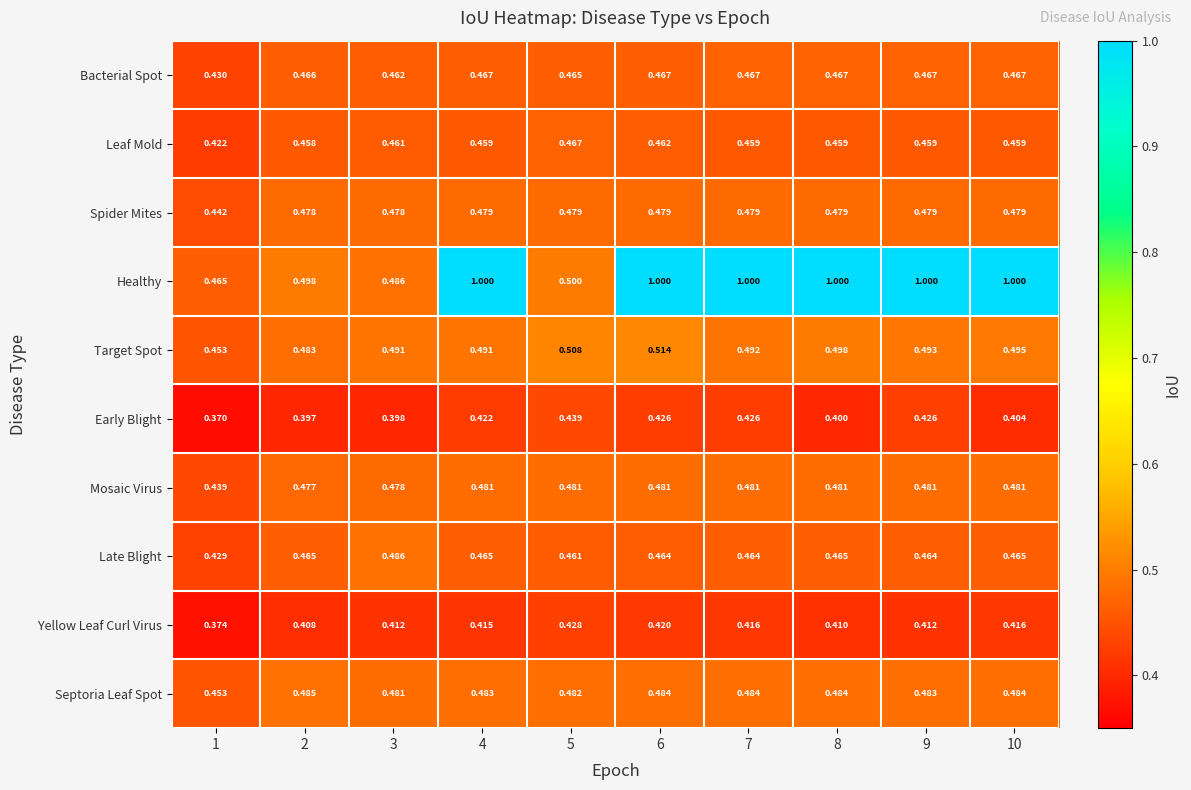

Which series has the widest spread of values?

Healthy